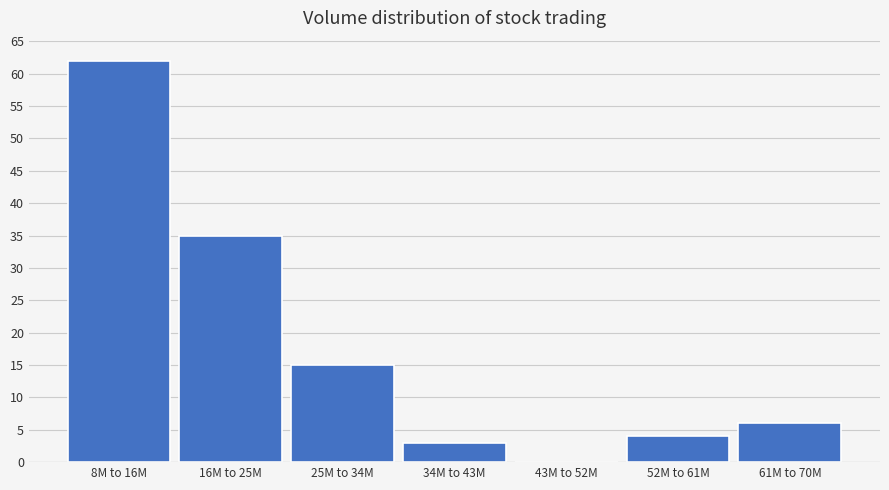

Reading left to right, what are all the values shown in this chart?

8M to 16M=62	16M to 25M=35	25M to 34M=15	34M to 43M=3	43M to 52M=0	52M to 61M=4	61M to 70M=6